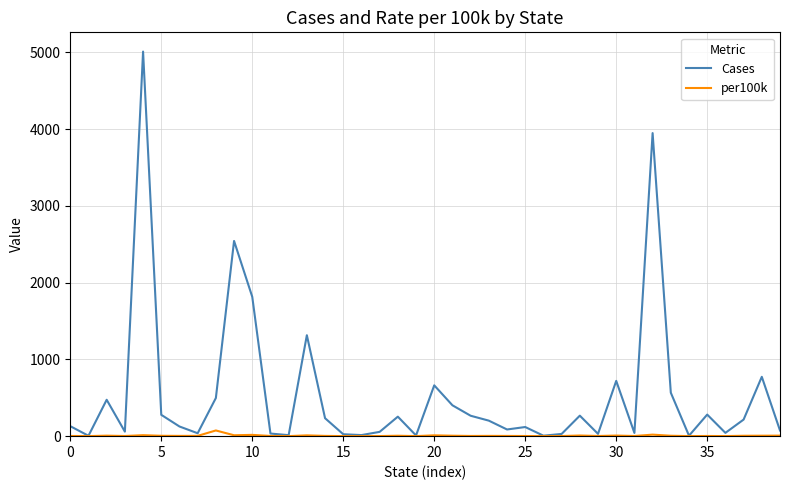

Rank the series by their maximum value, from highest to lowest.

Cases, per100k